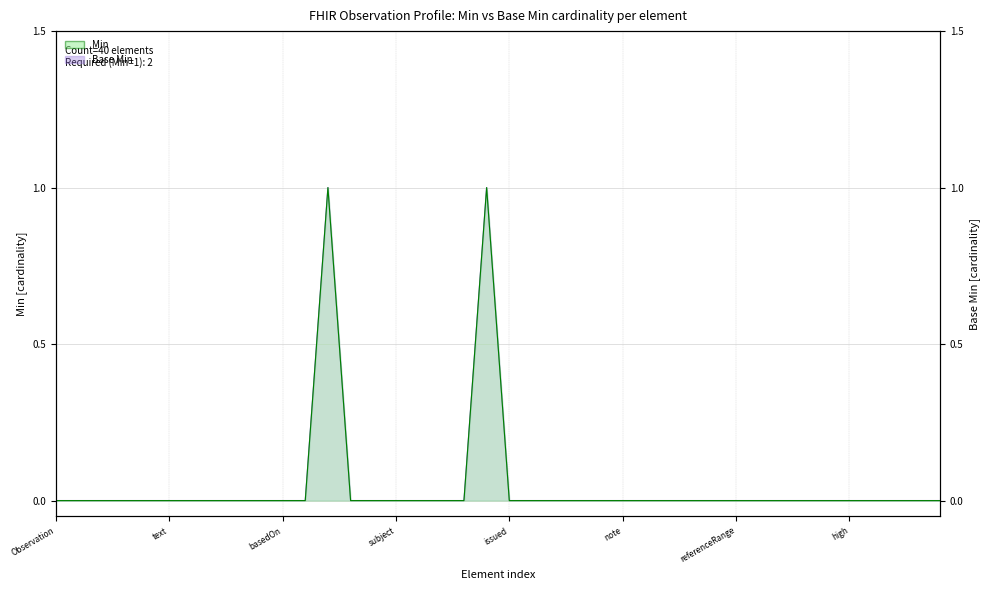

Which label corresponds to the smallest value in the chart?

Observation